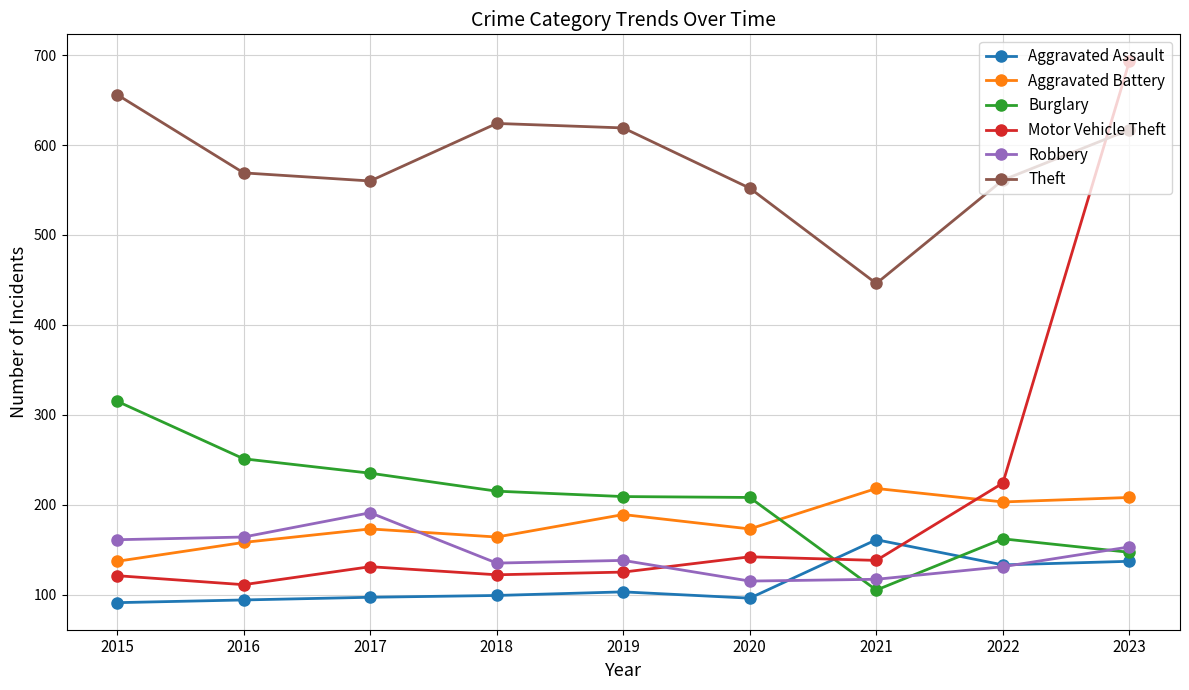

What is the spread (max minus min) of values at 2021?

341